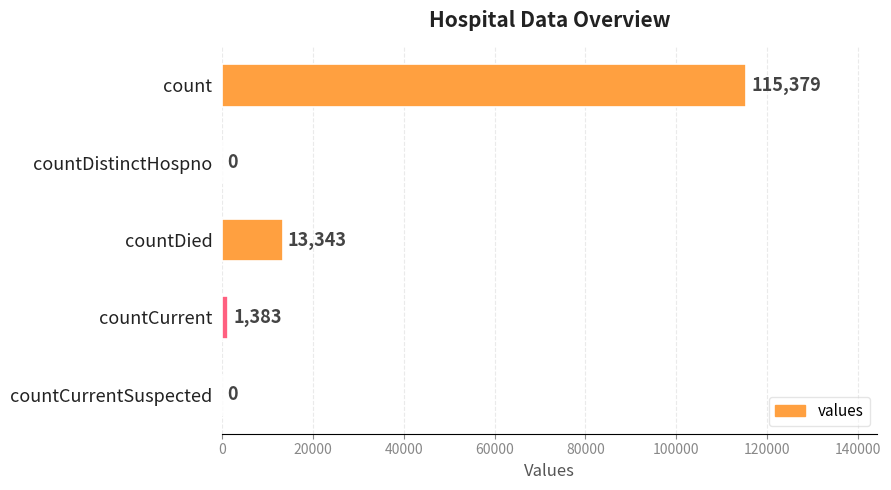

What is the sum of the values at countDied and countCurrent?

14726